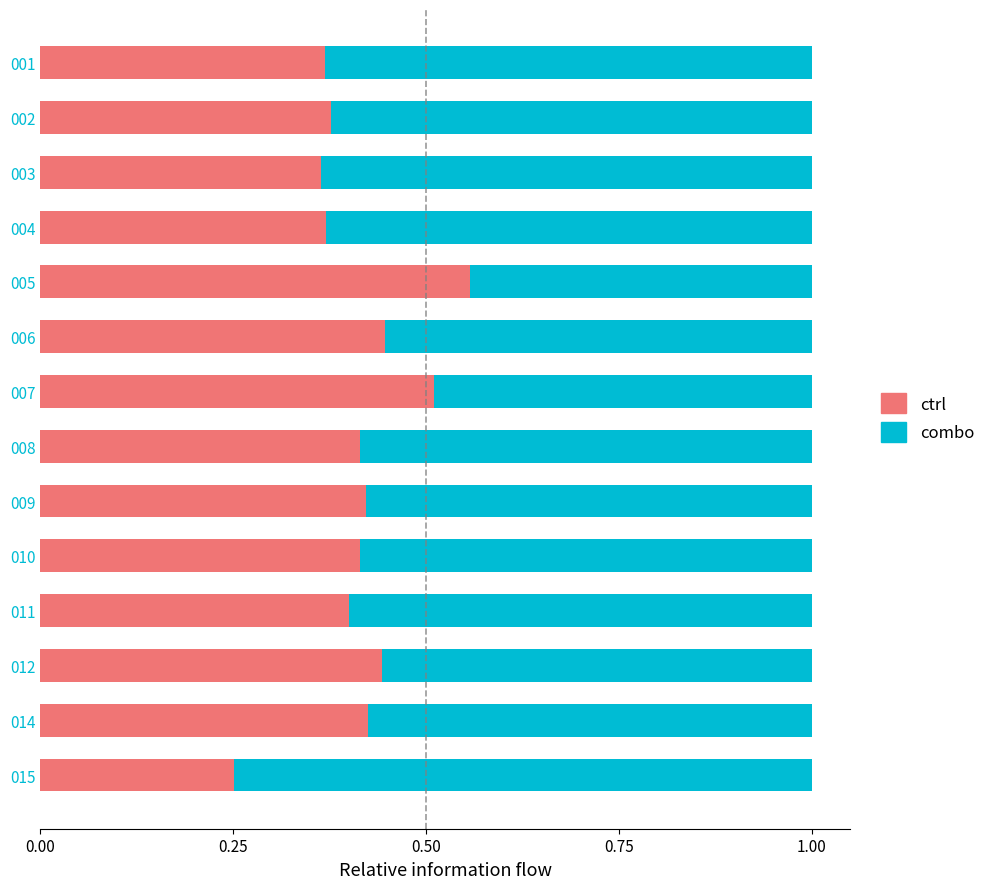

What is the sum of all ctrl values?

5.8